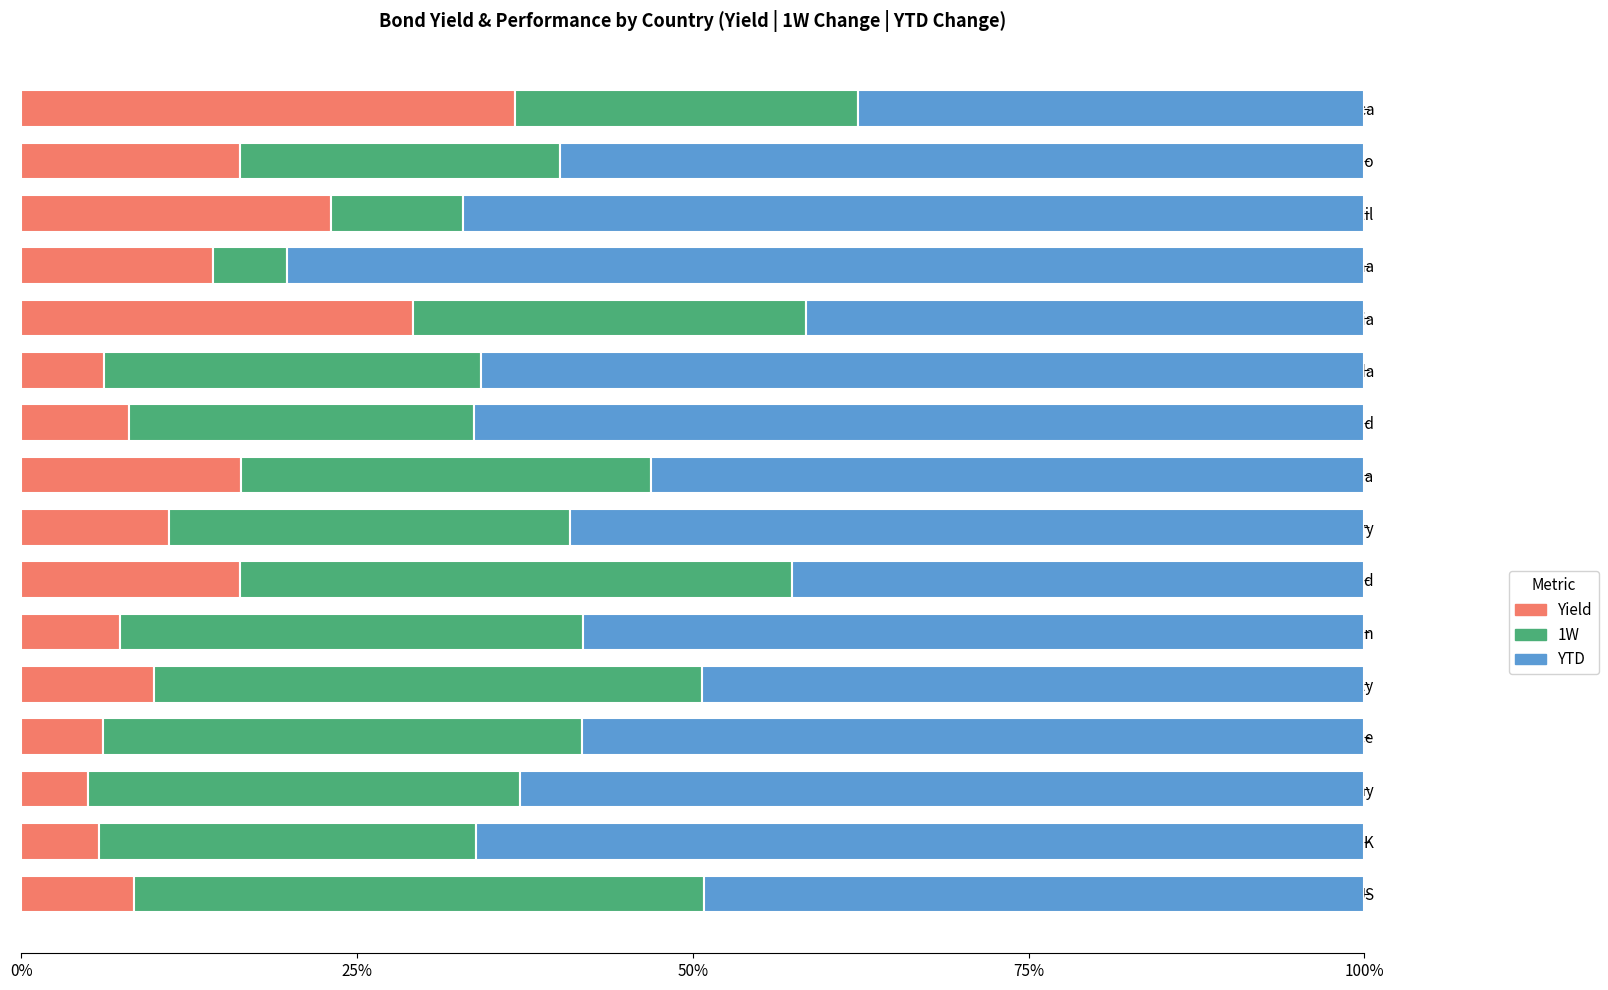

At which label does Yield reach its peak?

South Africa